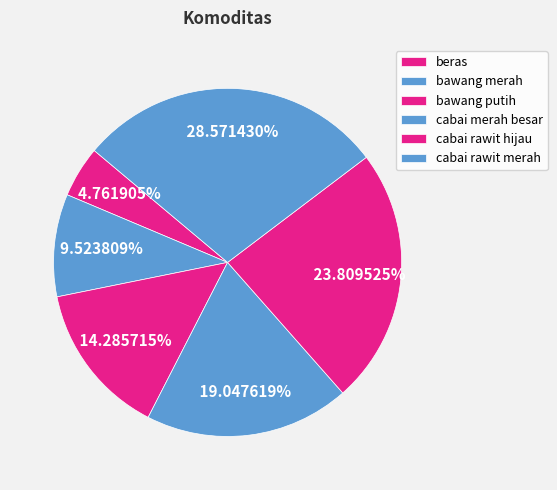

What is the smallest slice in the pie chart?

beras